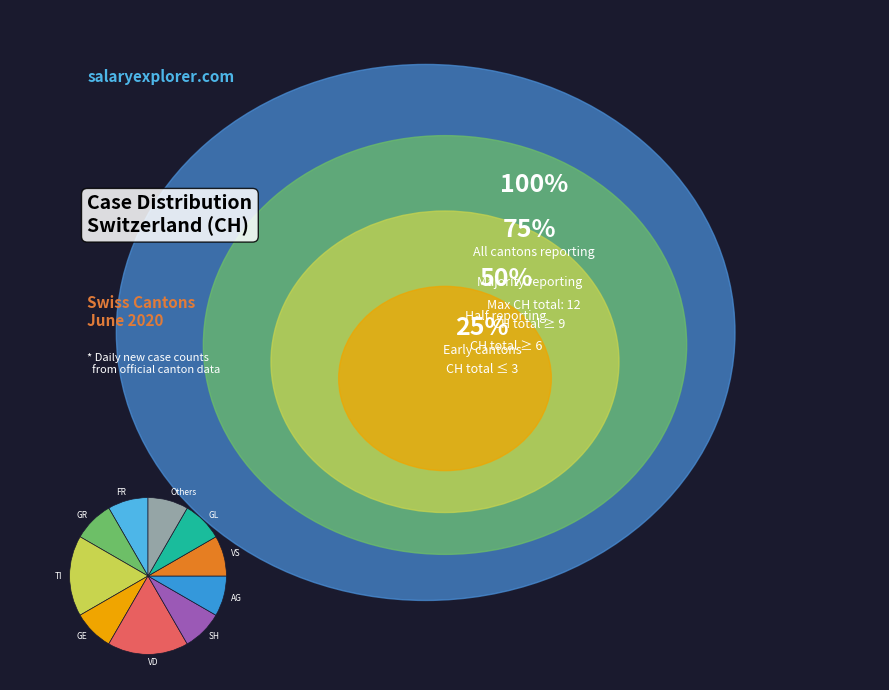

How many slices are in this pie chart?

10